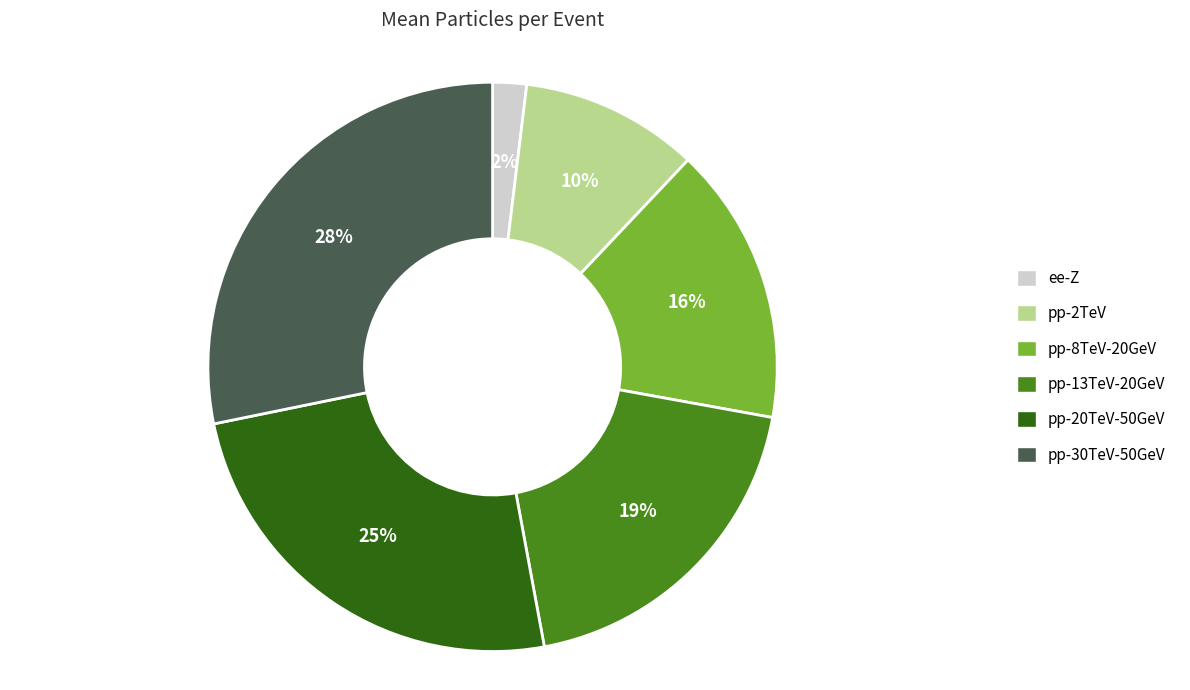

Is there a majority slice in this chart?

No